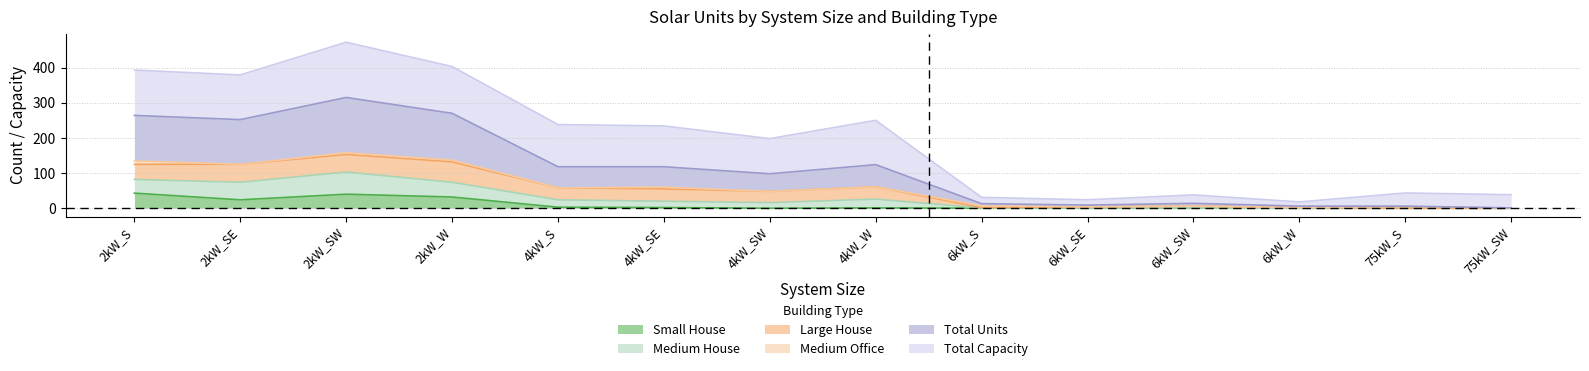

What is the difference between the maximum and second lowest values in the Small House series?

43